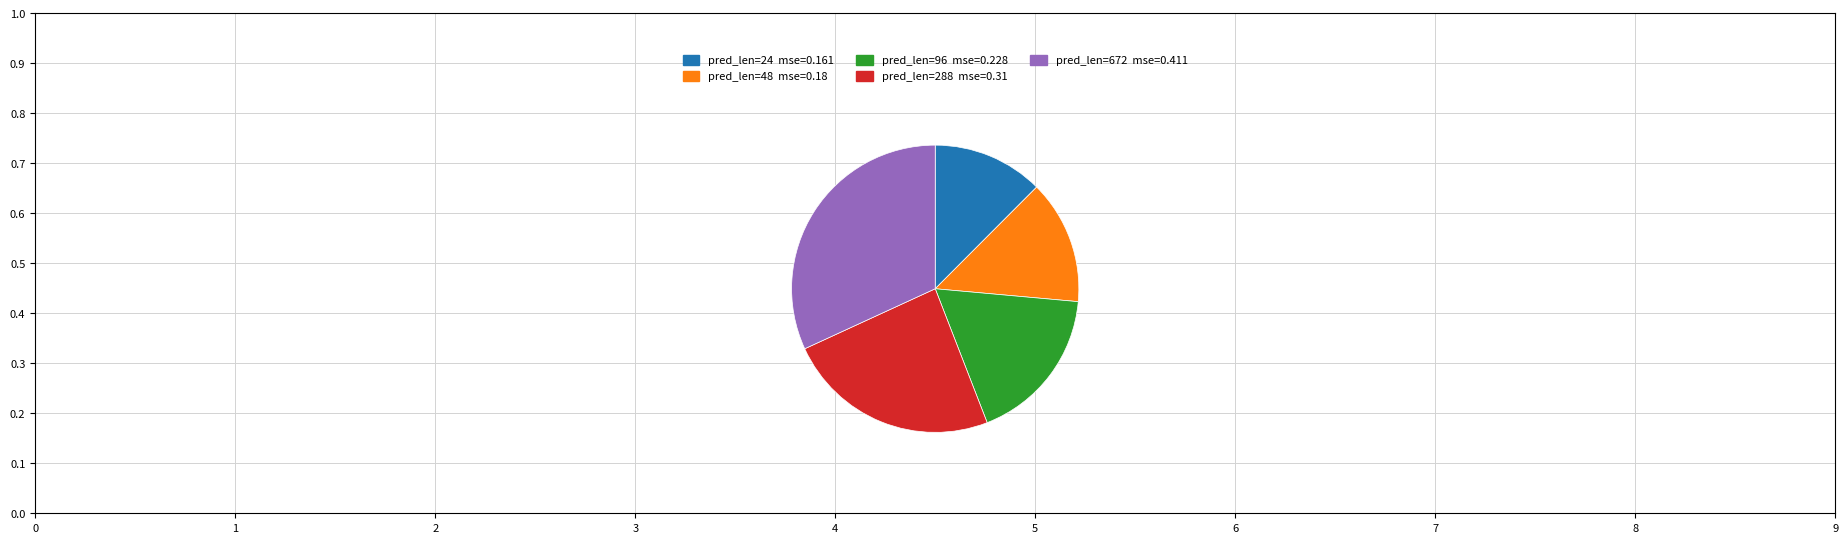

Is there any slice that represents more than half of the pie?

No